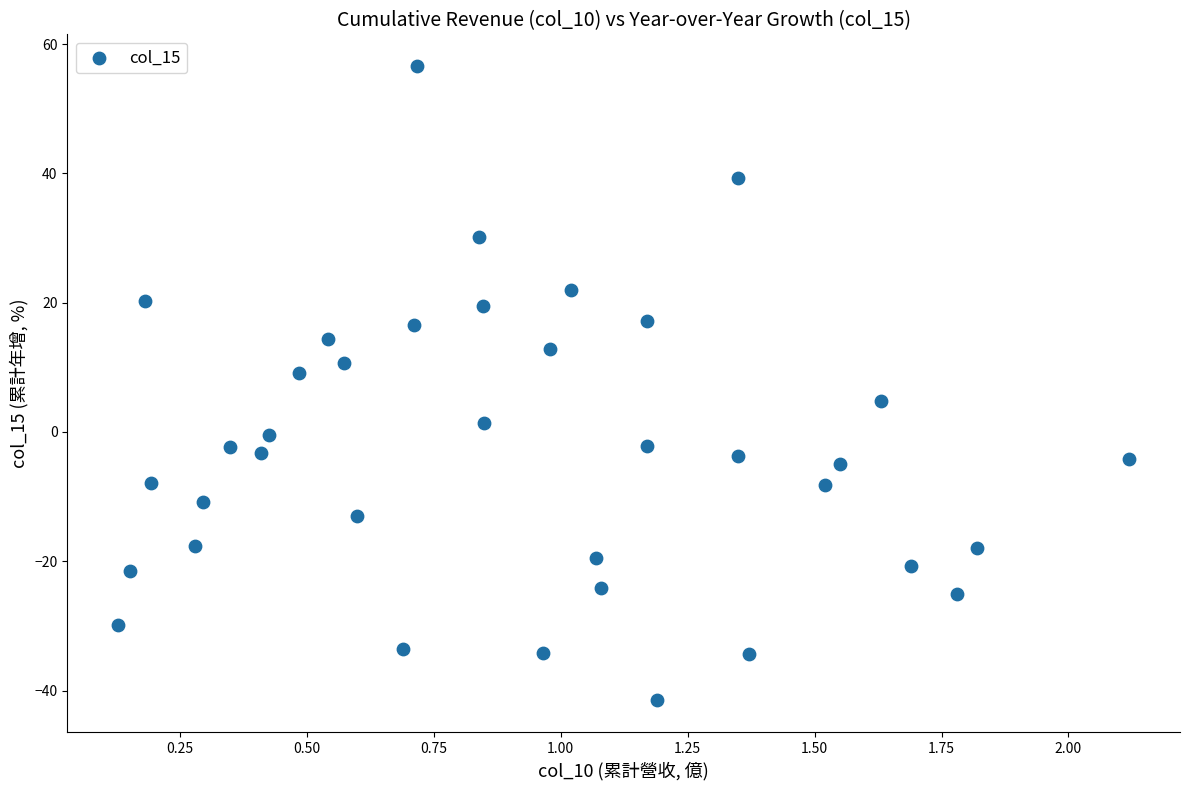

What is the range of Y values (max minus min)?

98.1